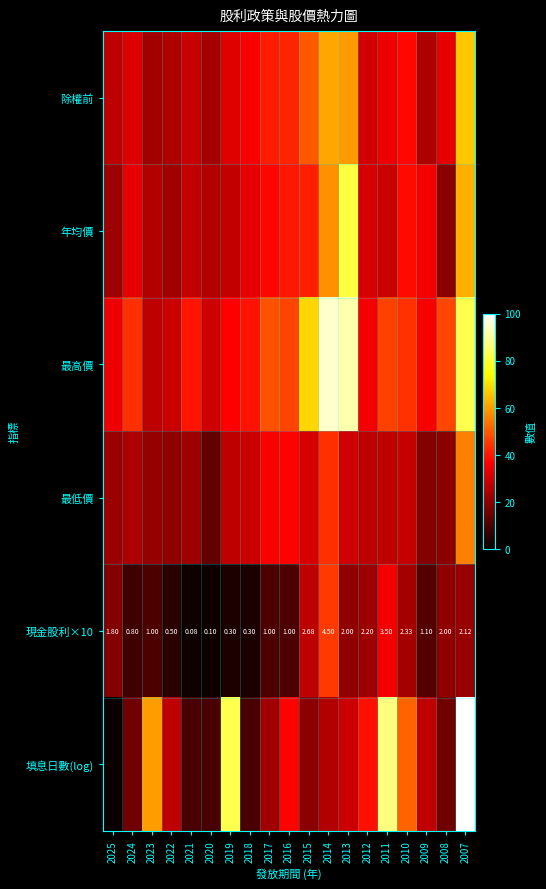

The value of 最低價 at 2010 is 44.0. True or false?

False